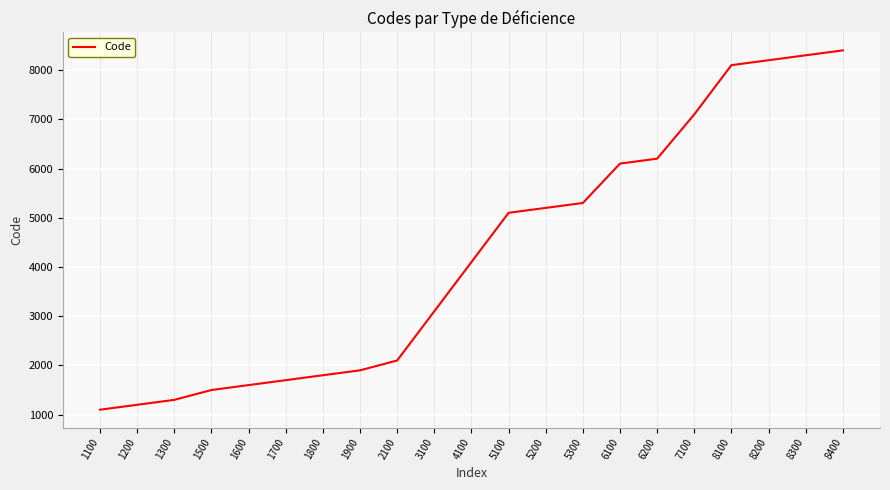

What is the sum of the values at 1600 and 3100?

4700